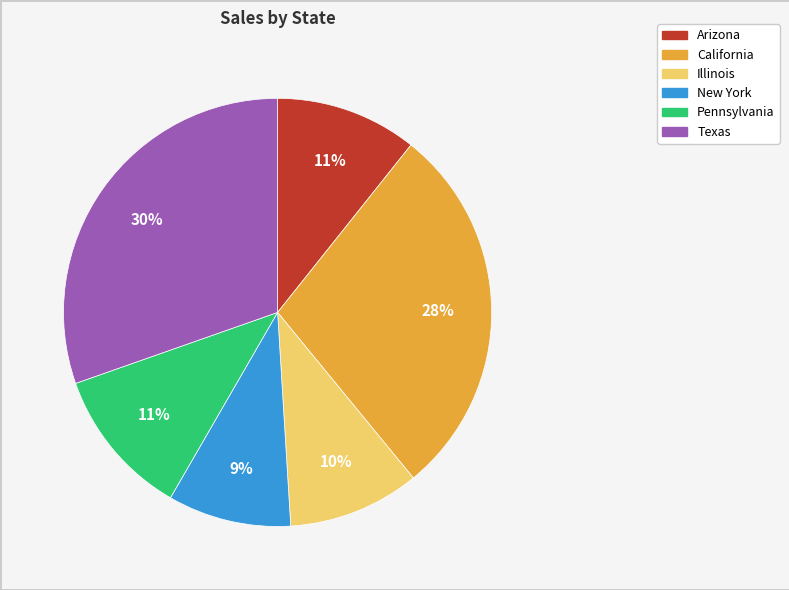

Which has a higher value, New York or Illinois?

Illinois